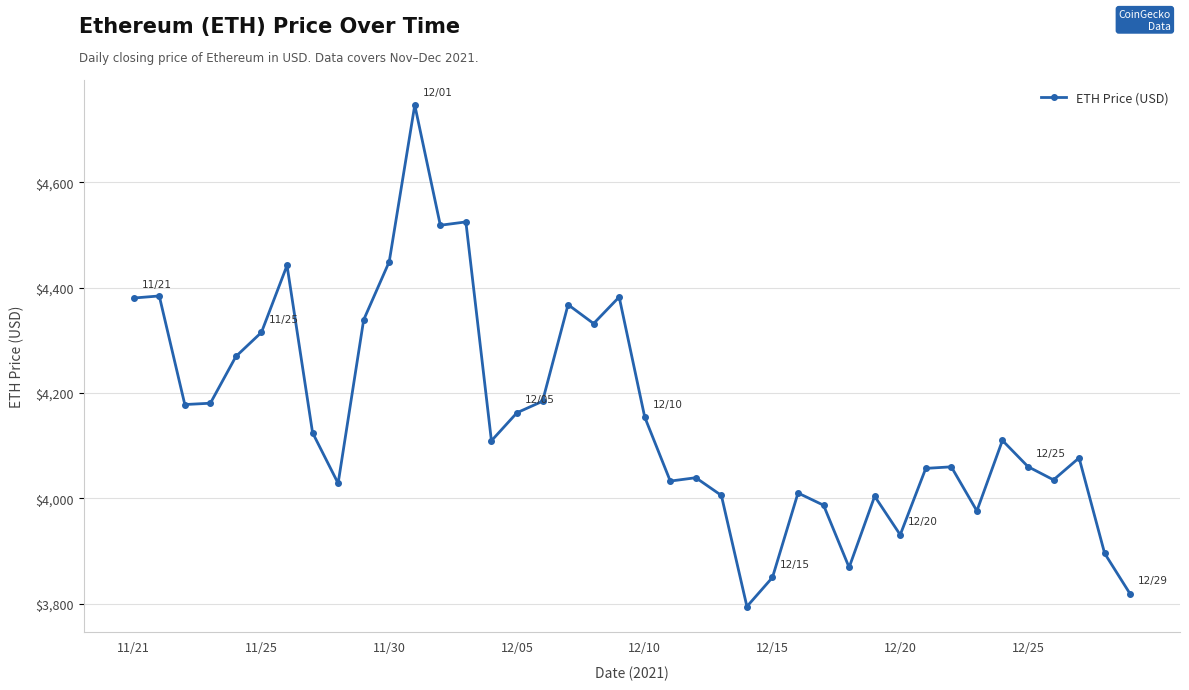

What is the maximum value shown in the chart?

4746.4